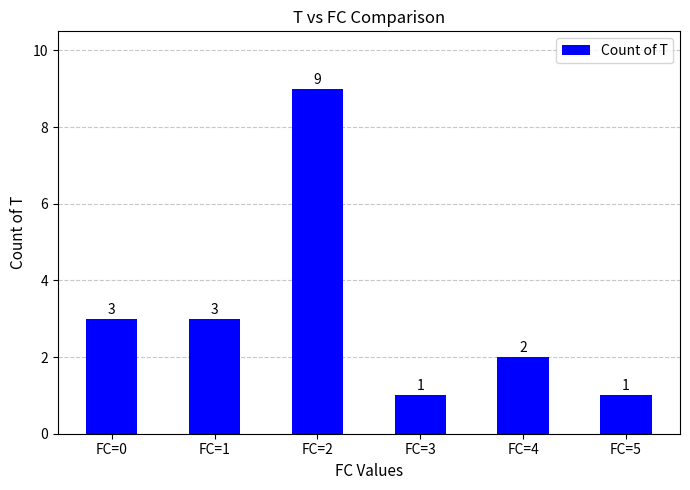

Between FC=2 and FC=1, which is larger?

FC=2